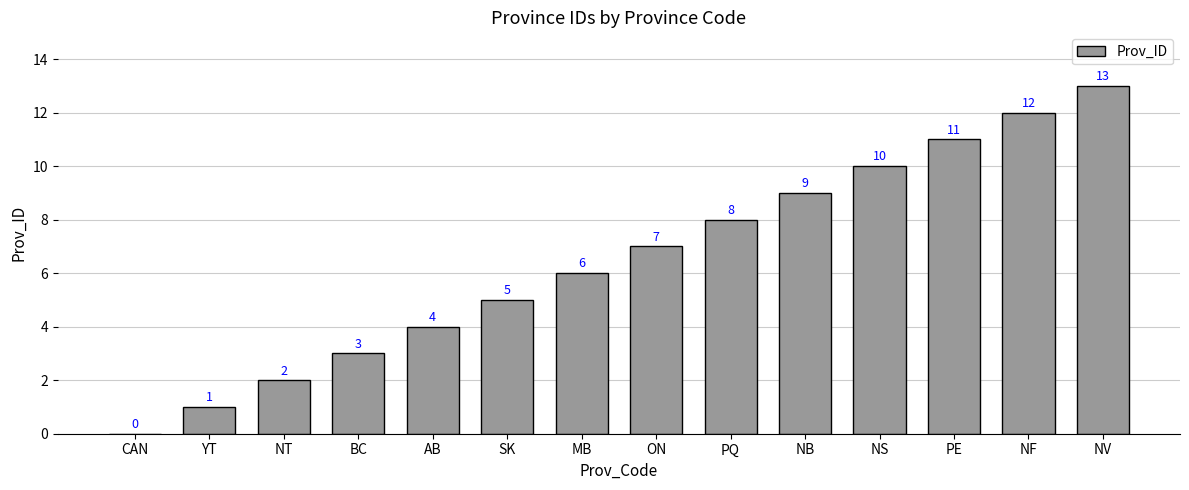

What is the maximum value shown in the chart?

13